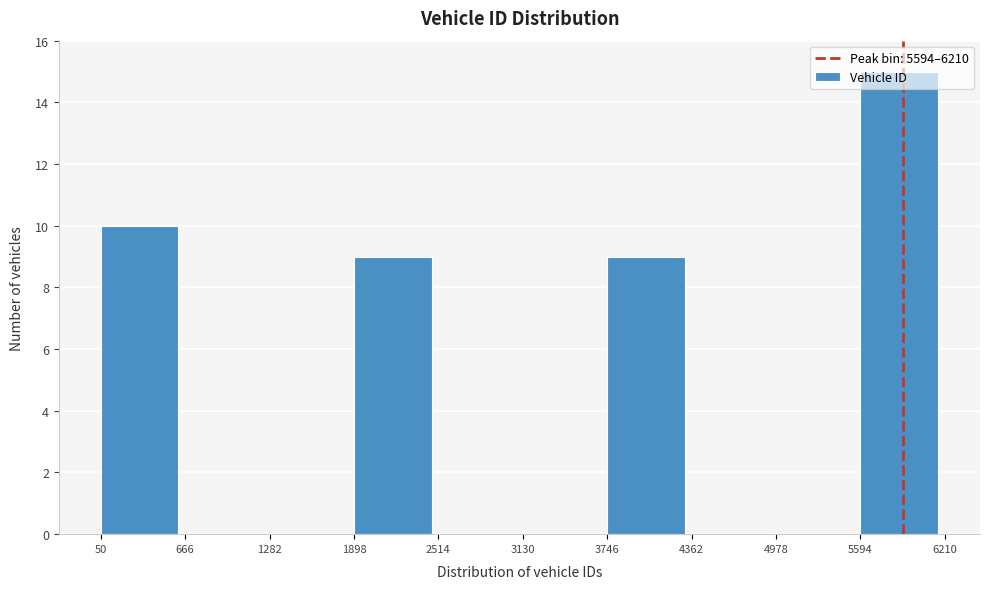

Reading left to right, transcribe this chart: for each bar, give the range it covers on the x-axis and its height. The values are not printed on the chart, so give them approximately, as read against the axis.

50 to 666: 10
666 to 1282: 0
1282 to 1898: 0
1898 to 2514: 9
2514 to 3130: 0
3130 to 3746: 0
3746 to 4362: 9
4362 to 4978: 0
4978 to 5594: 0
5594 to 6210: 15